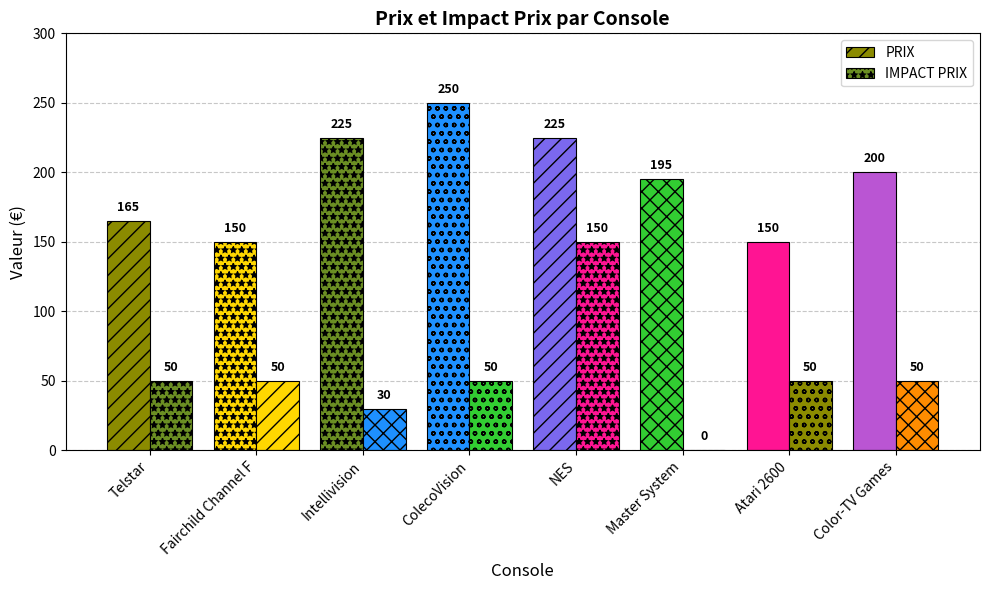

Count the number of categories in the chart.

8